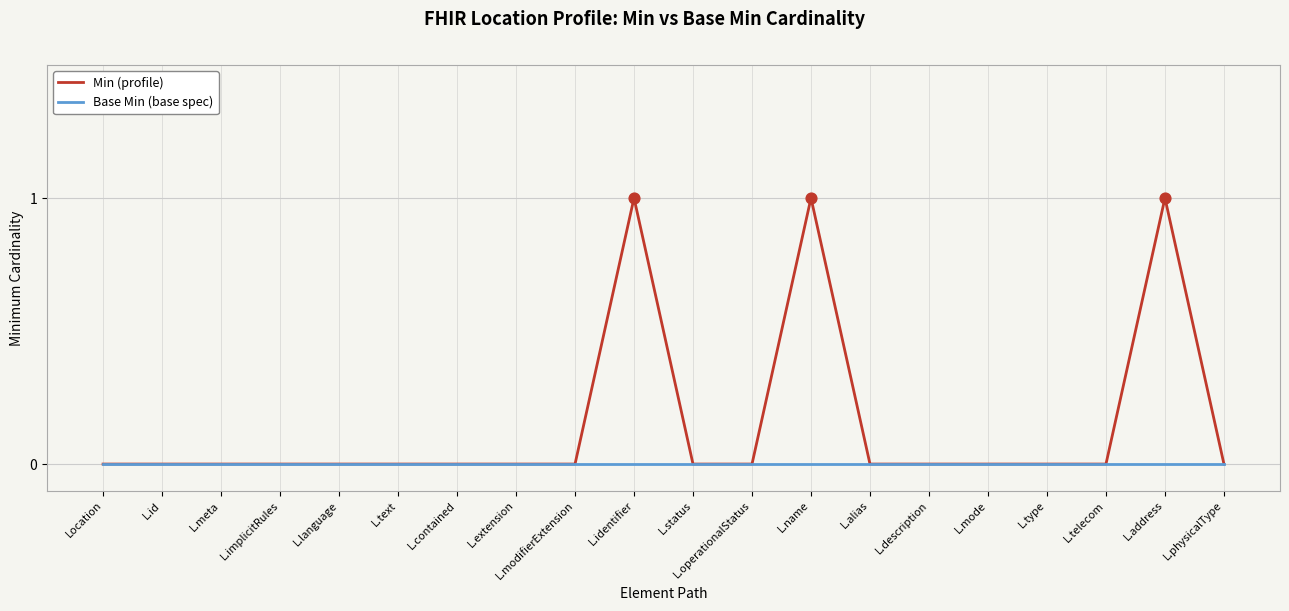

Which series has the widest spread of values?

Min (profile)